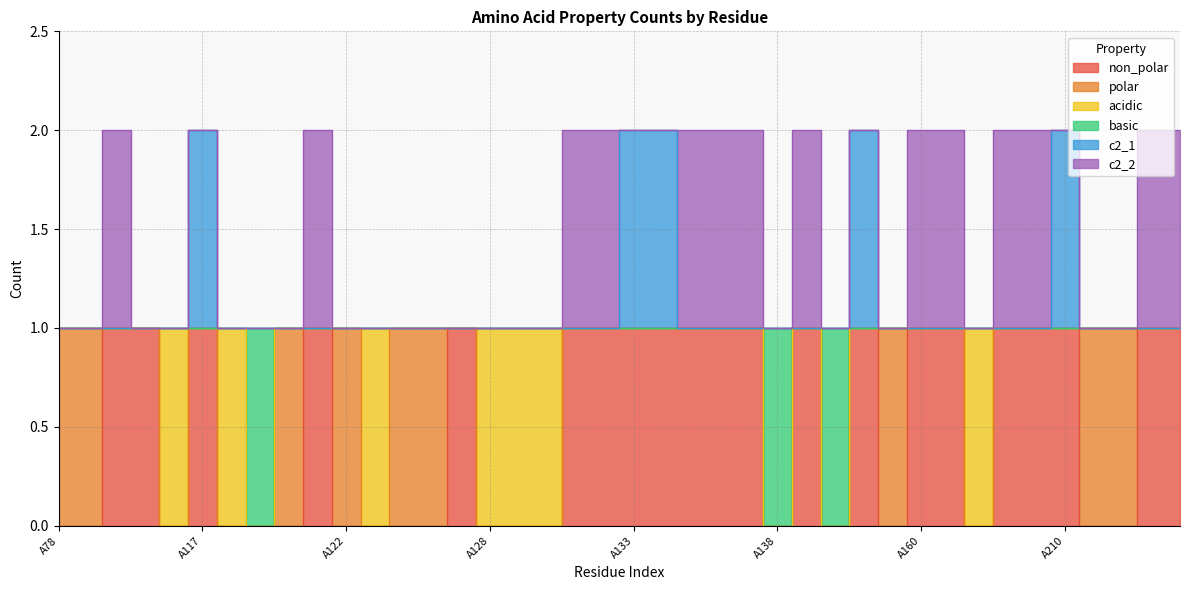

What is the sum of the basic values at A122 and A158?

2